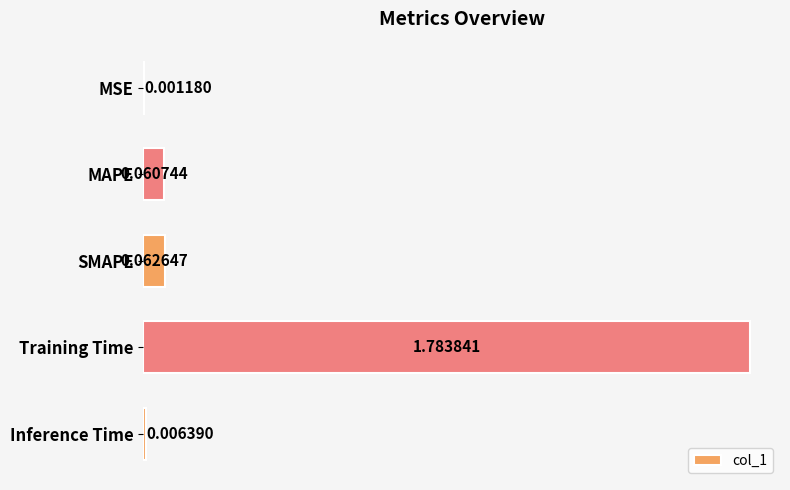

Between MAPE and MSE, which is larger?

MAPE